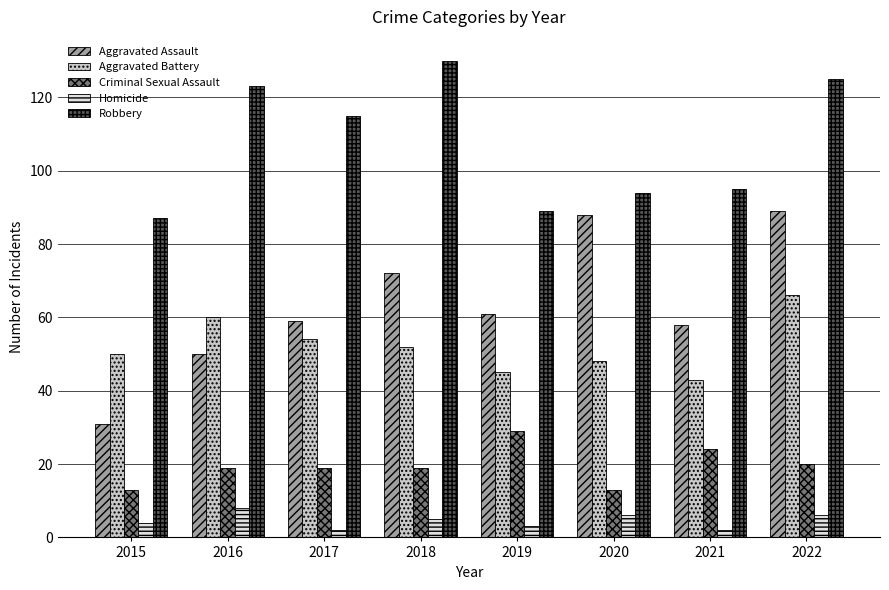

What is the difference between the second highest and second lowest values in the Aggravated Battery series?

15